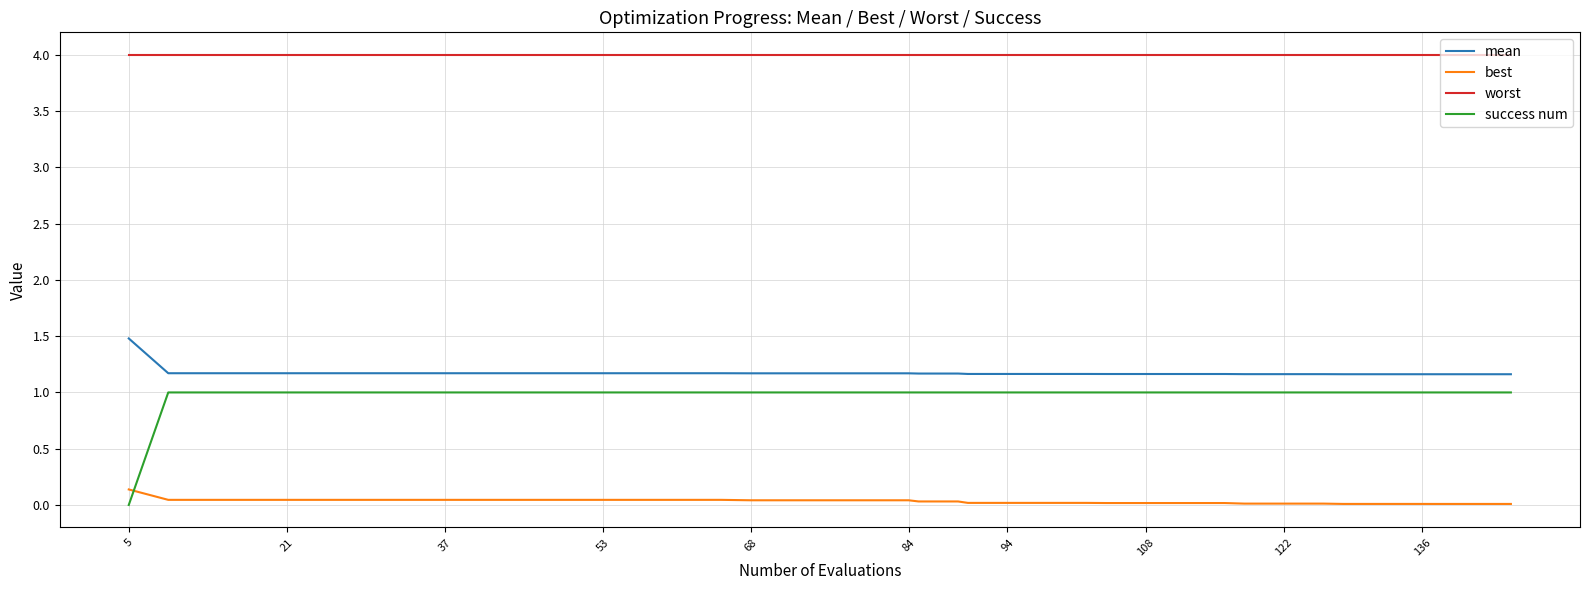

True or false: best and worst cross at least once.

False